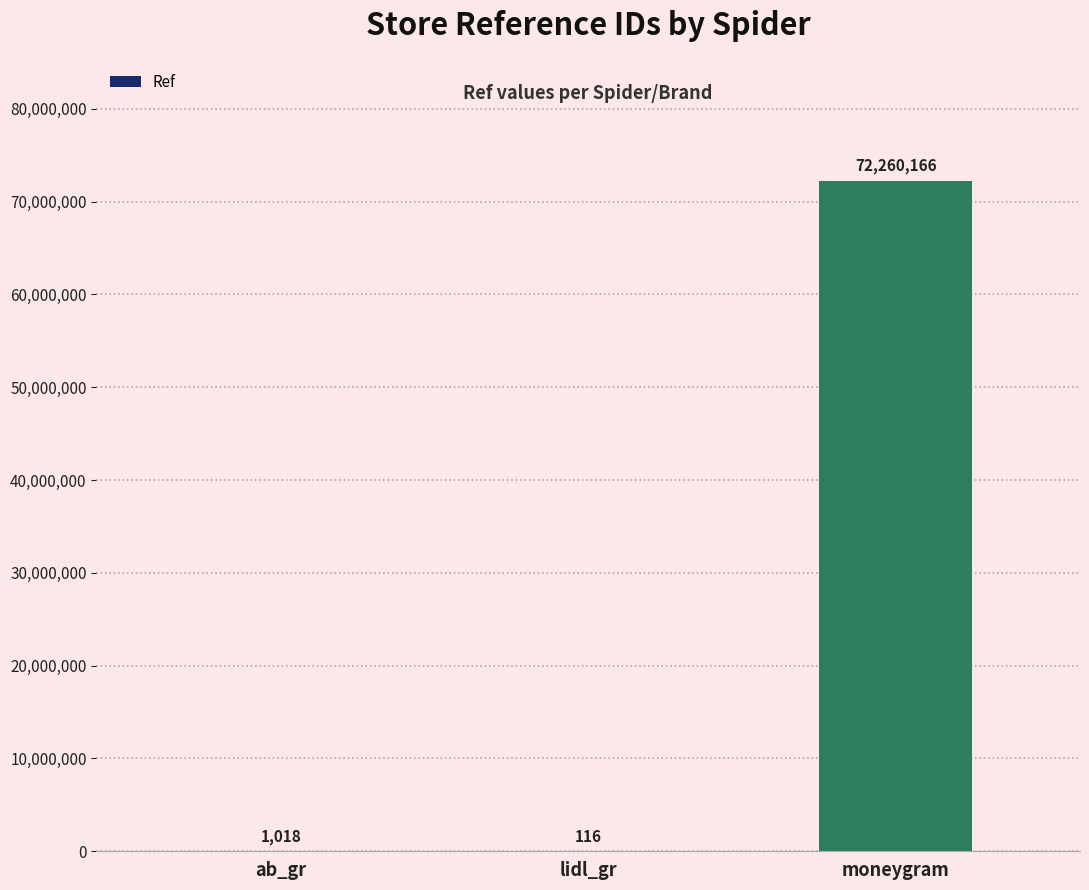

True or false: the data shows 1018 at ab_gr.

True